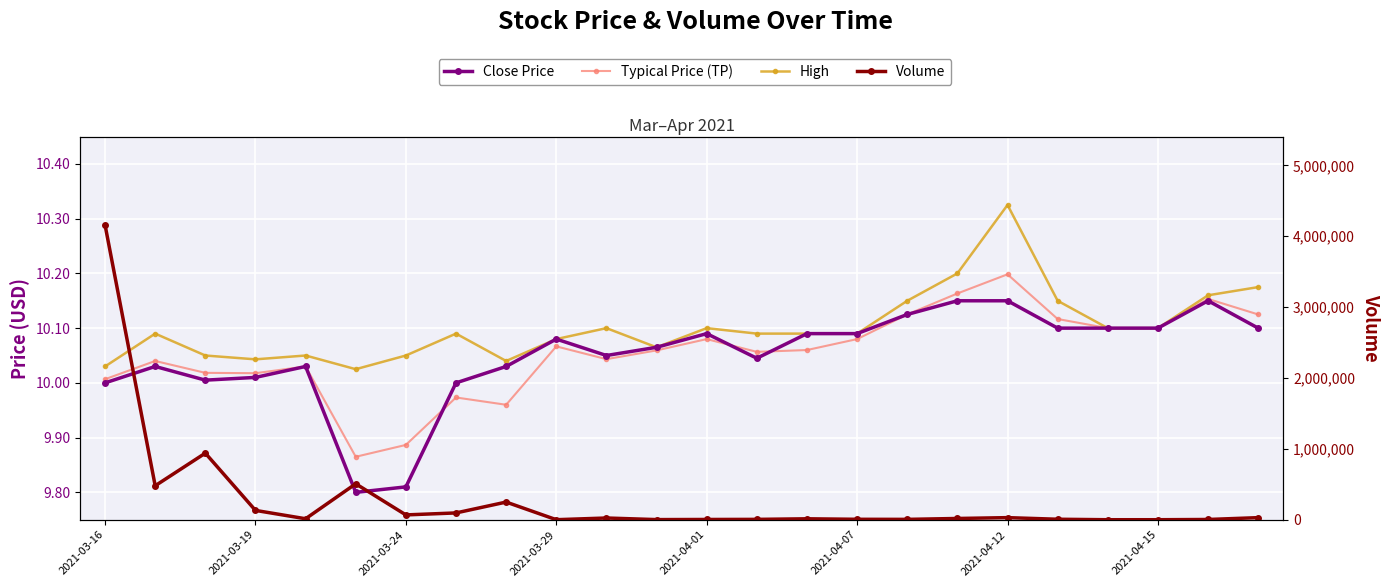

At which category does the chart reach its peak across all series?

2021-03-16